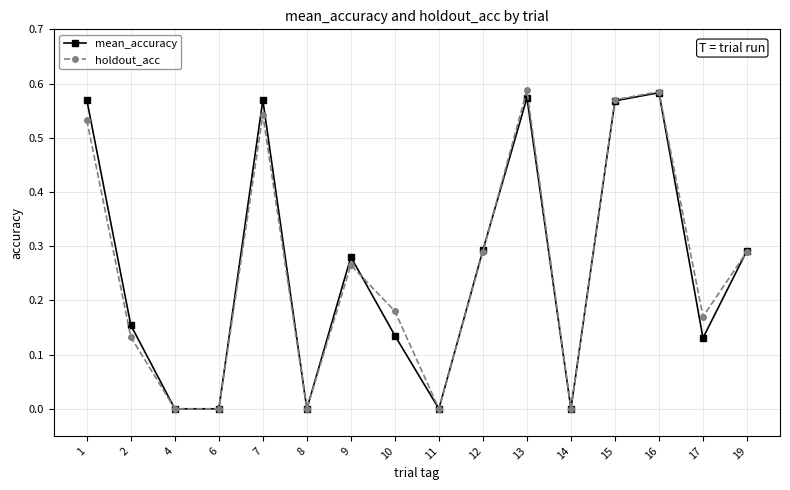

Is it true that mean_accuracy equals 0.5 at 19?

False